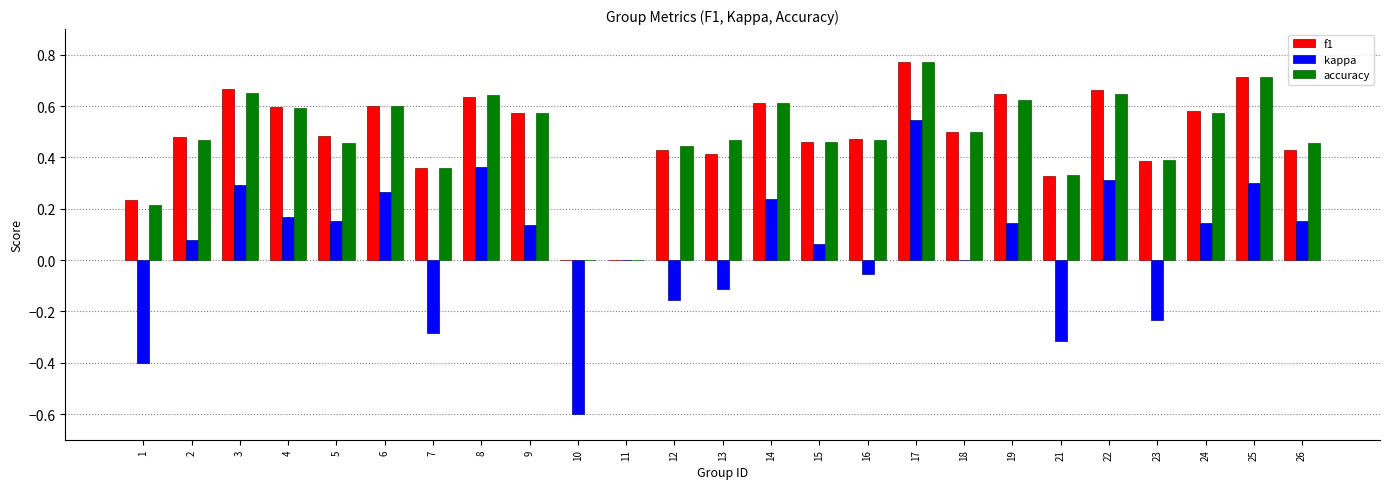

Count the number of data series in this chart.

3